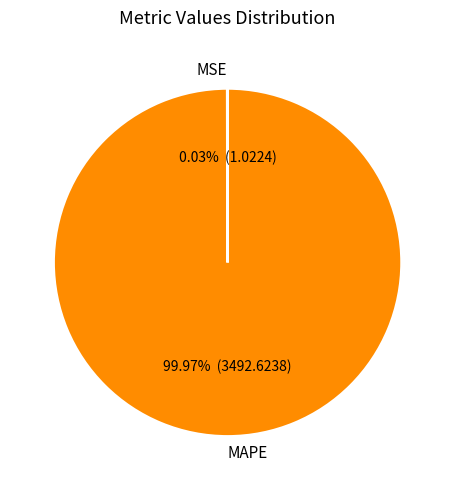

What is the majority slice?

MAPE